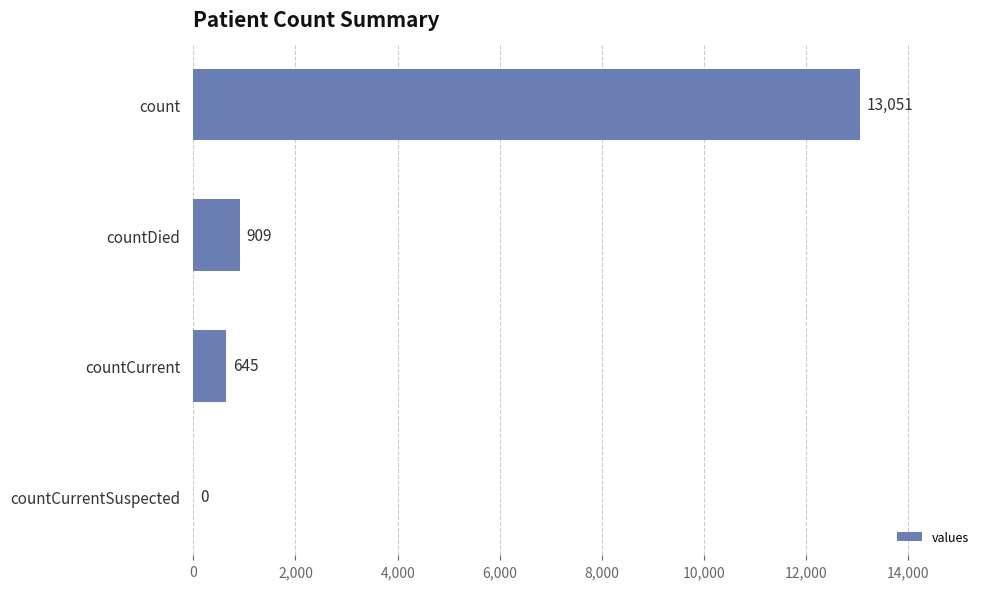

Count the number of data series in this chart.

1